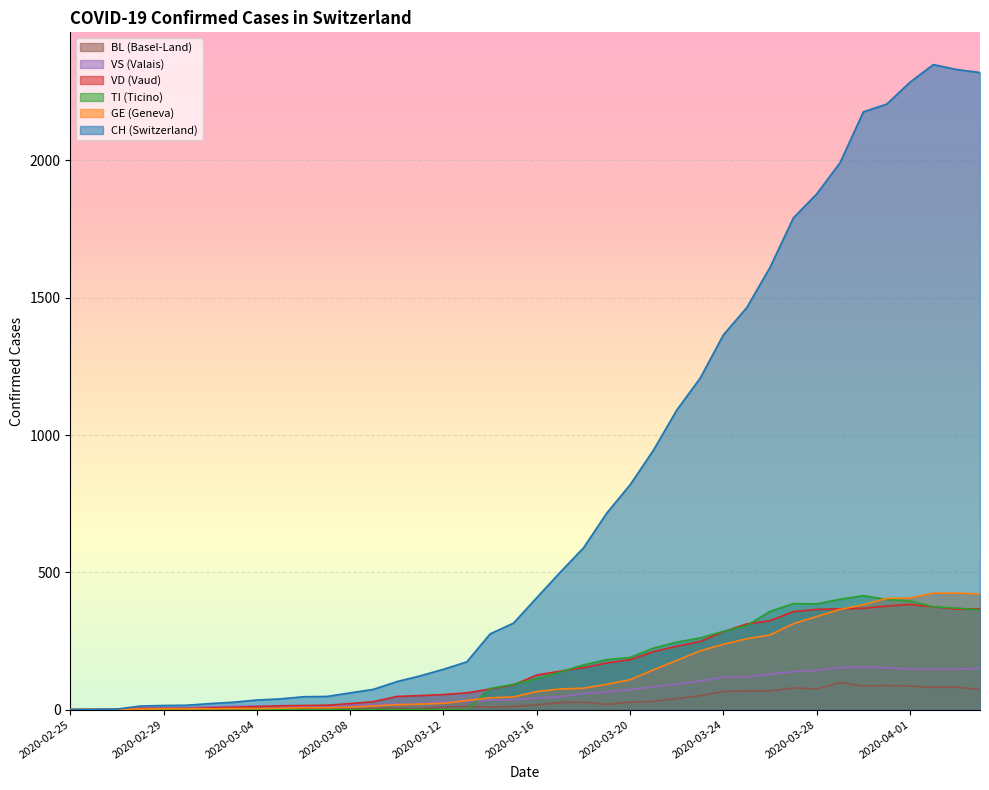

Where is the first local maximum for CH?

2020-04-02